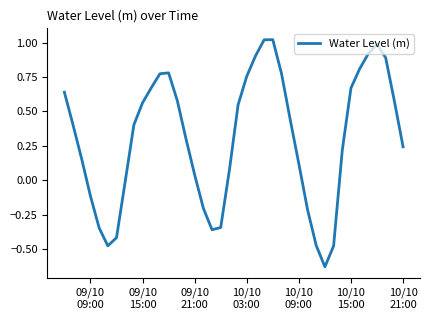

What is the difference between the maximum and minimum values?

1.6